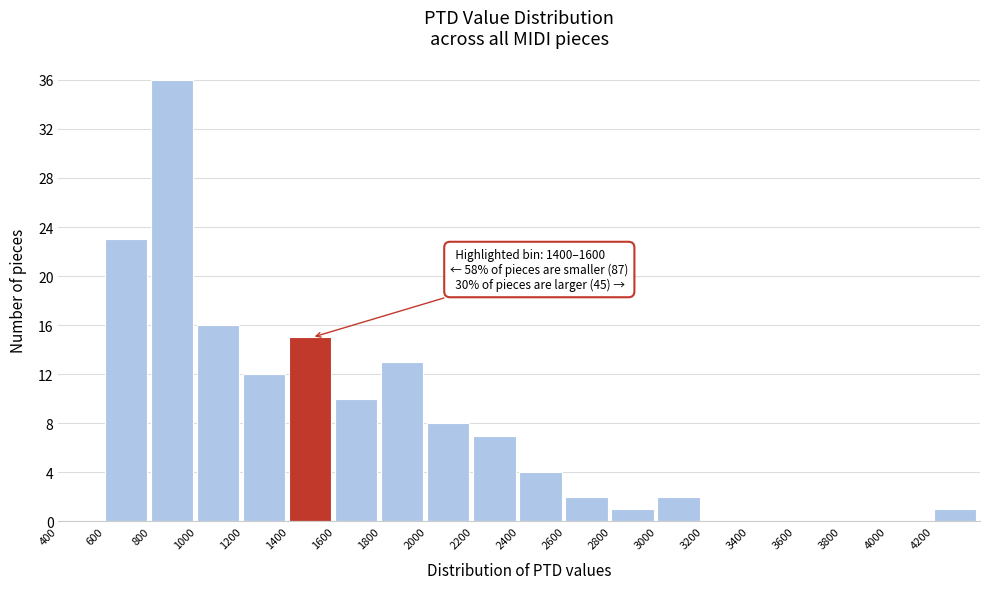

Over which range of the x-axis is the bar tallest?

800 to 1000